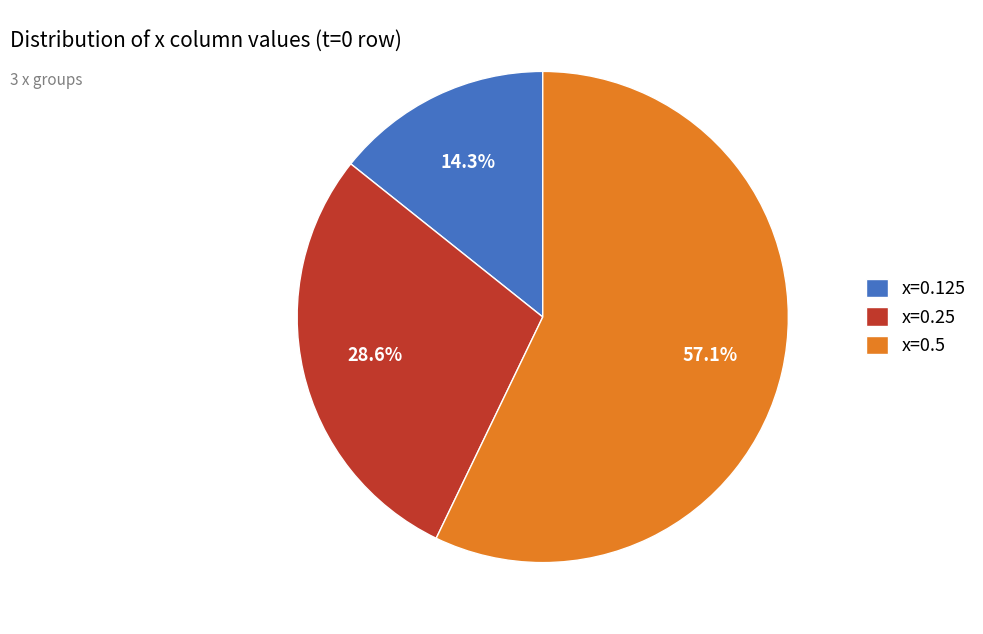

Rank the categories by value from highest to lowest.

x=0.5, x=0.25, x=0.125